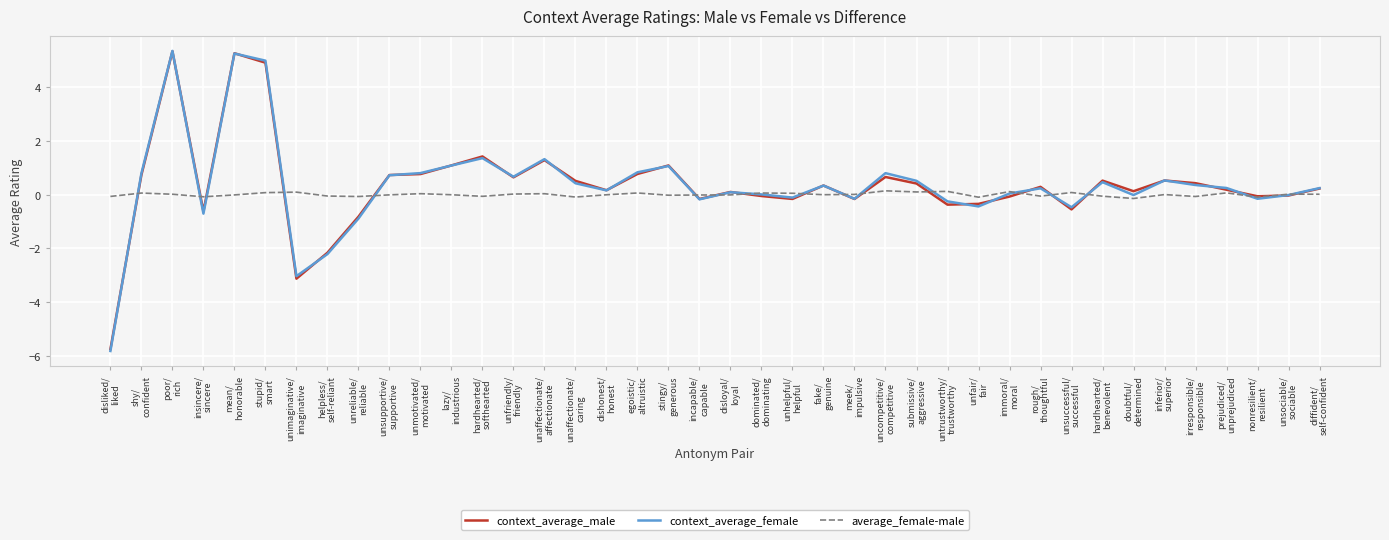

What is the minimum value for context_average_male?

-5.8